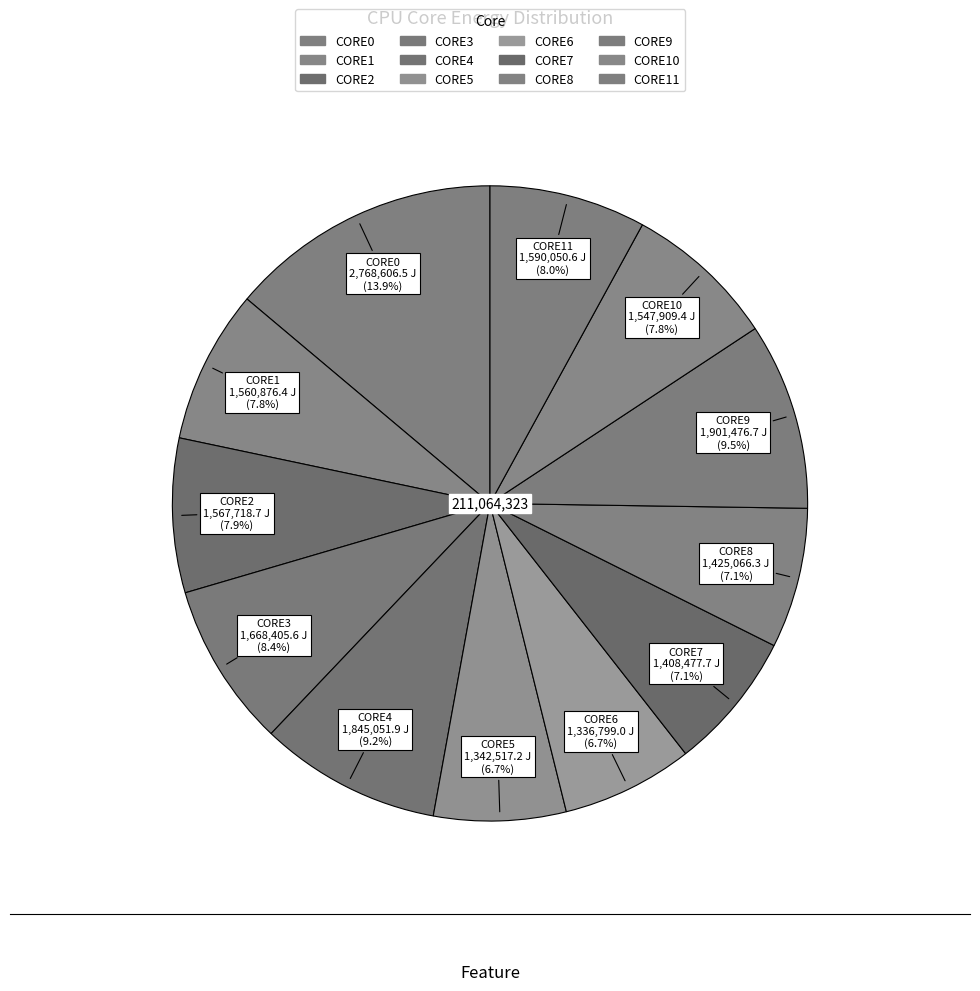

To the nearest percent, what is the difference between the largest and smallest slice percentages?

7%